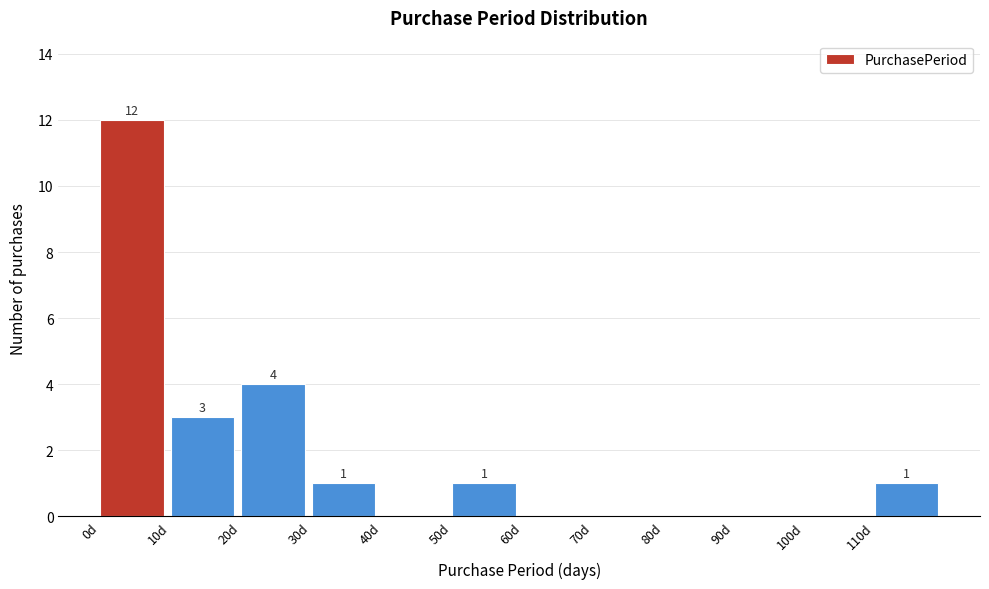

Which range on the x-axis has the tallest bar?

0 to 10